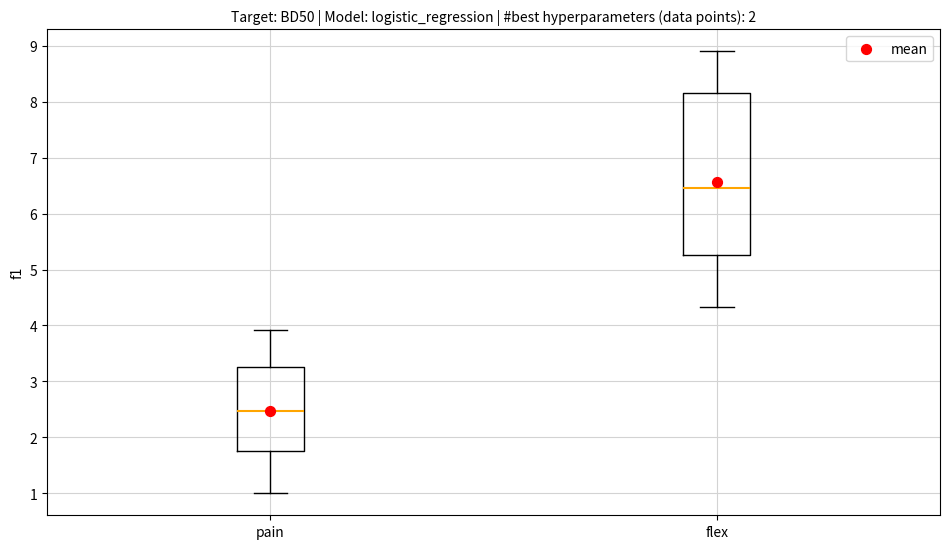

Comparing the boxes themselves (not the whiskers), which one is the tallest?

flex